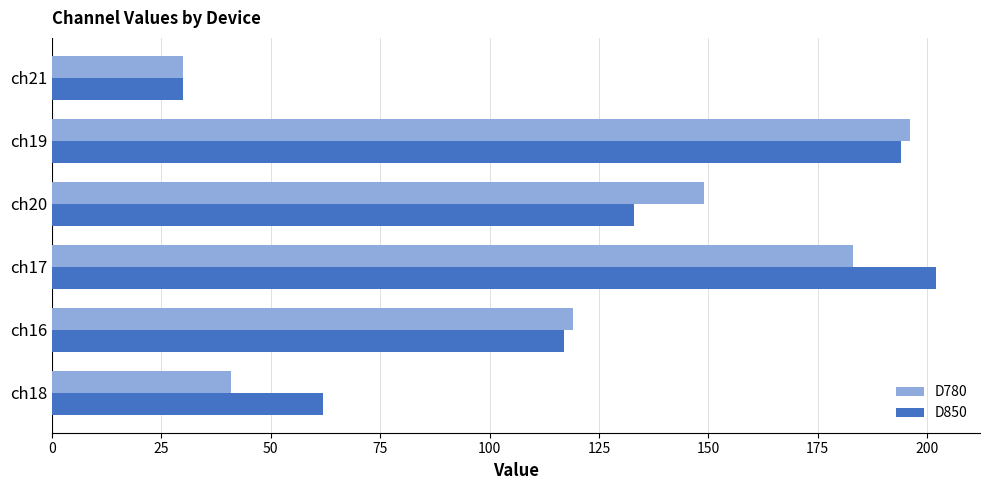

What is the minimum value for D780?

30